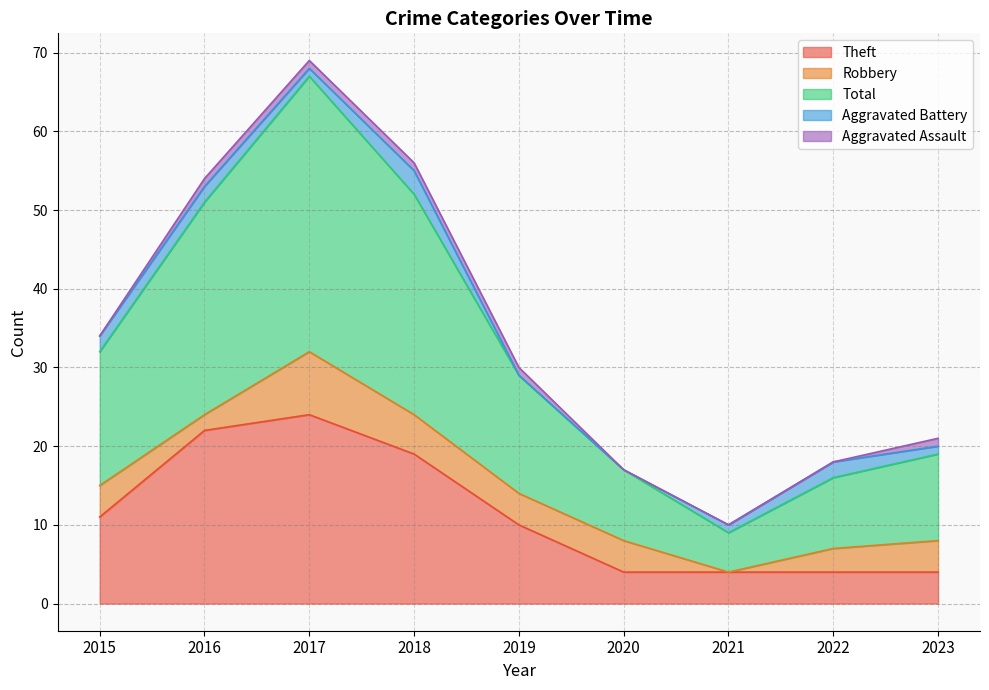

Which series has the widest spread of values?

Total